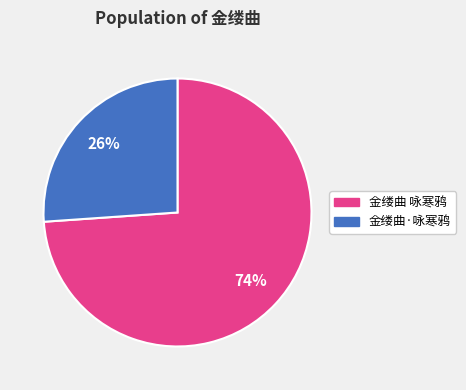

To the nearest percent, what is the difference between the largest and smallest slice percentages?

48%